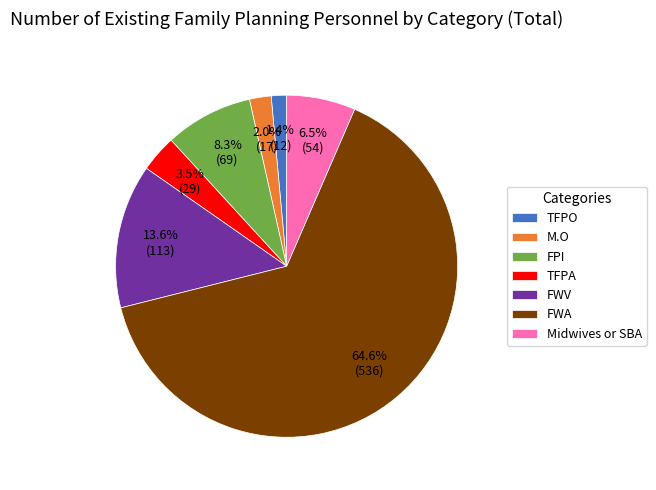

Does any single category account for the majority?

Yes